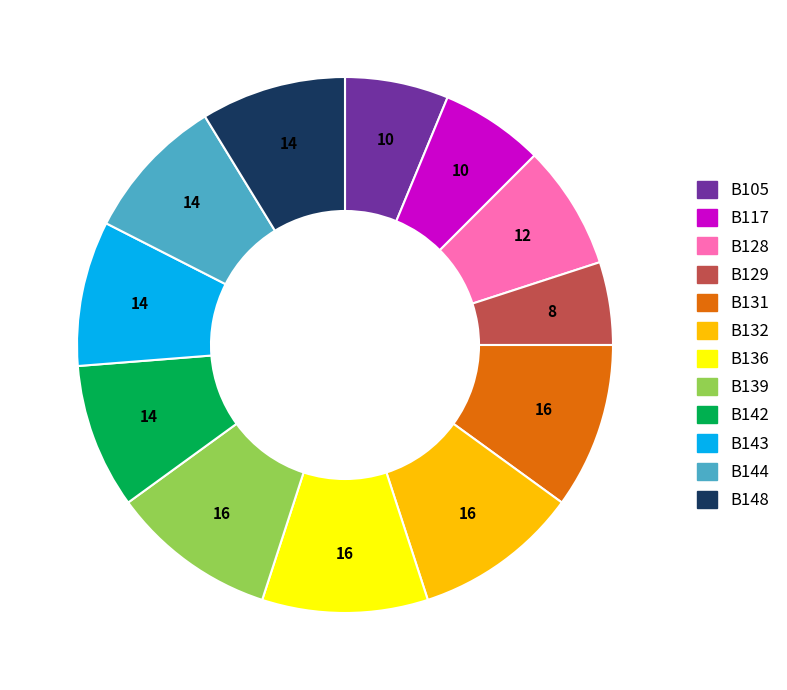

How many slices are in this pie chart?

12